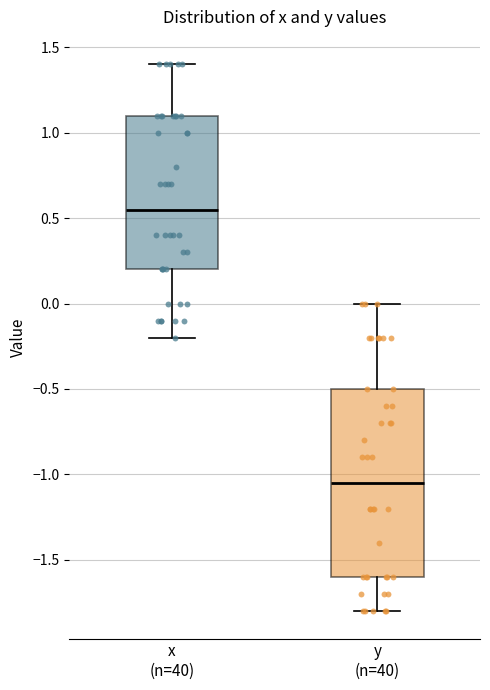

Which box is the tallest, from its lower edge to its upper edge?

y (n=40)